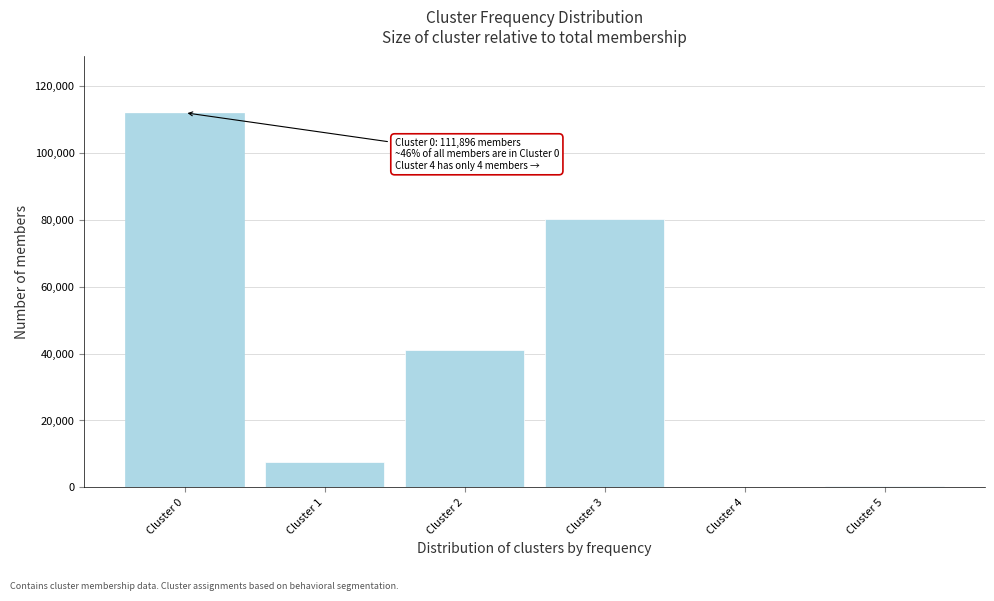

At which label is the value closest to 55950?

Cluster 2